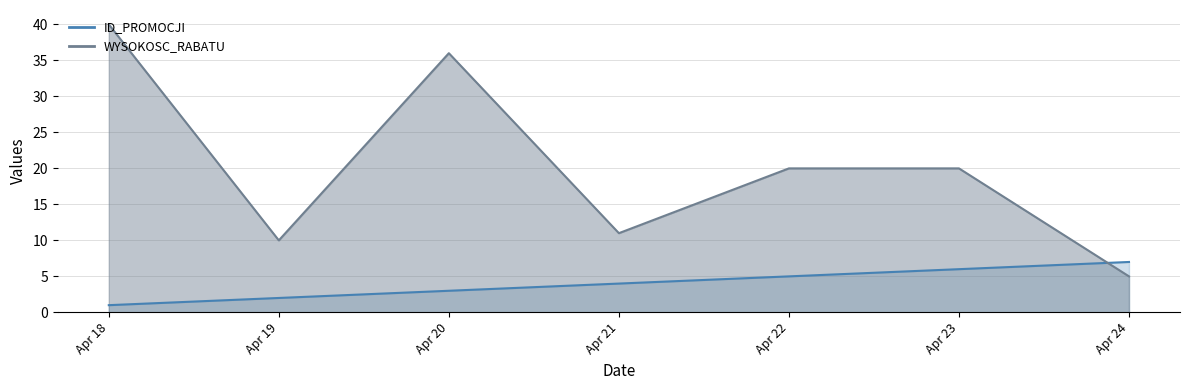

True or false: WYSOKOSC_RABATU and ID_PROMOCJI intersect in this chart.

True